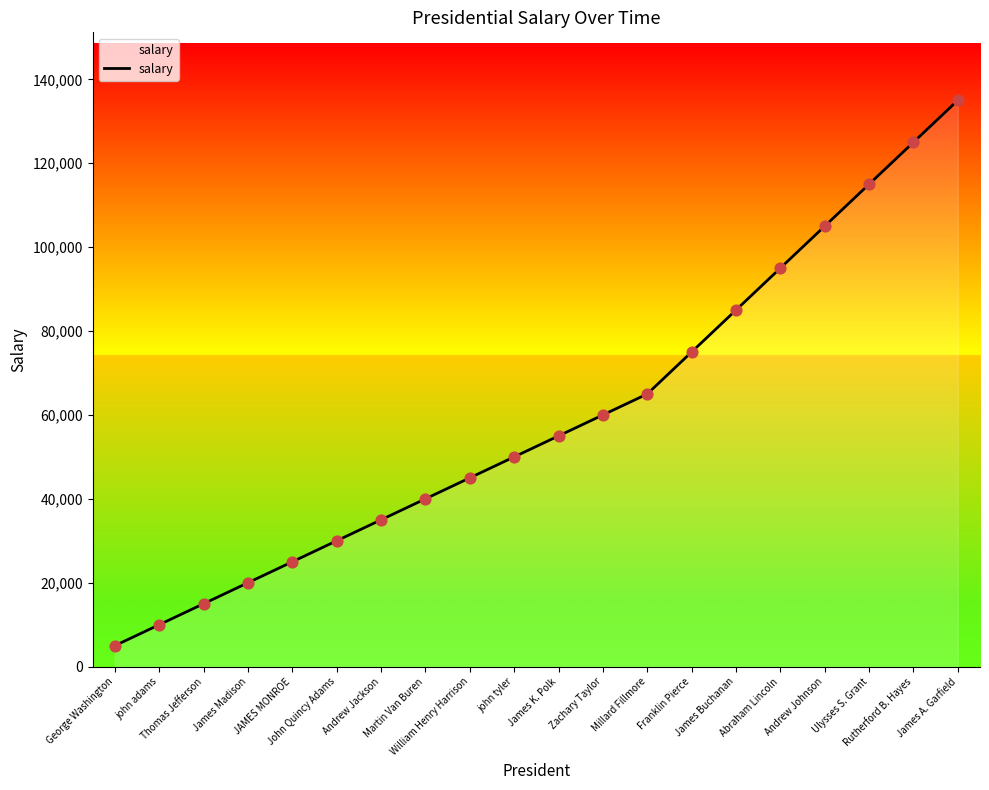

What is the change in value from Thomas Jefferson to Rutherford B. Hayes?

+110000